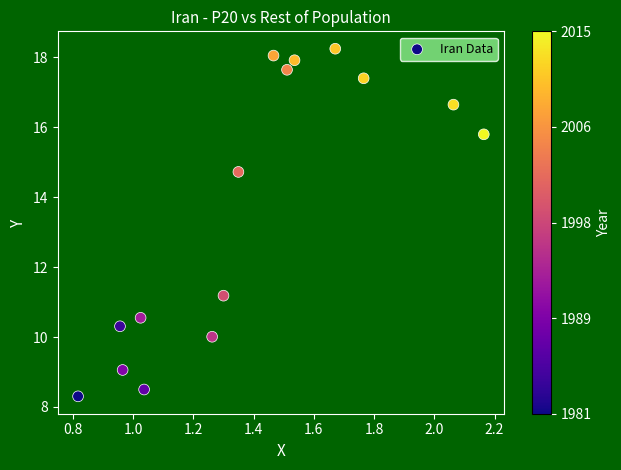

What is the range of X values (max minus min)?

1.3